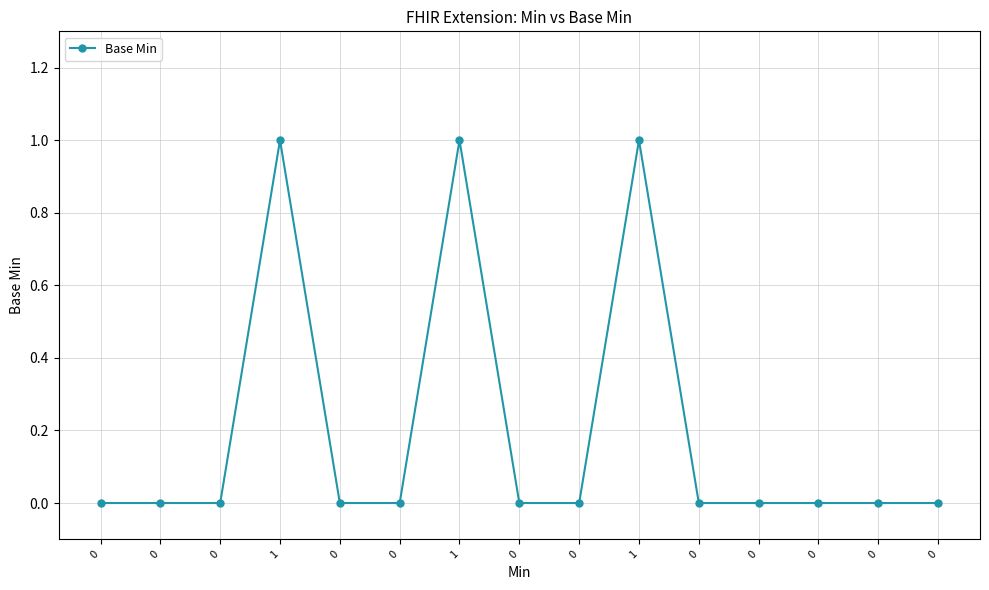

What is the difference between the maximum and second lowest values?

1